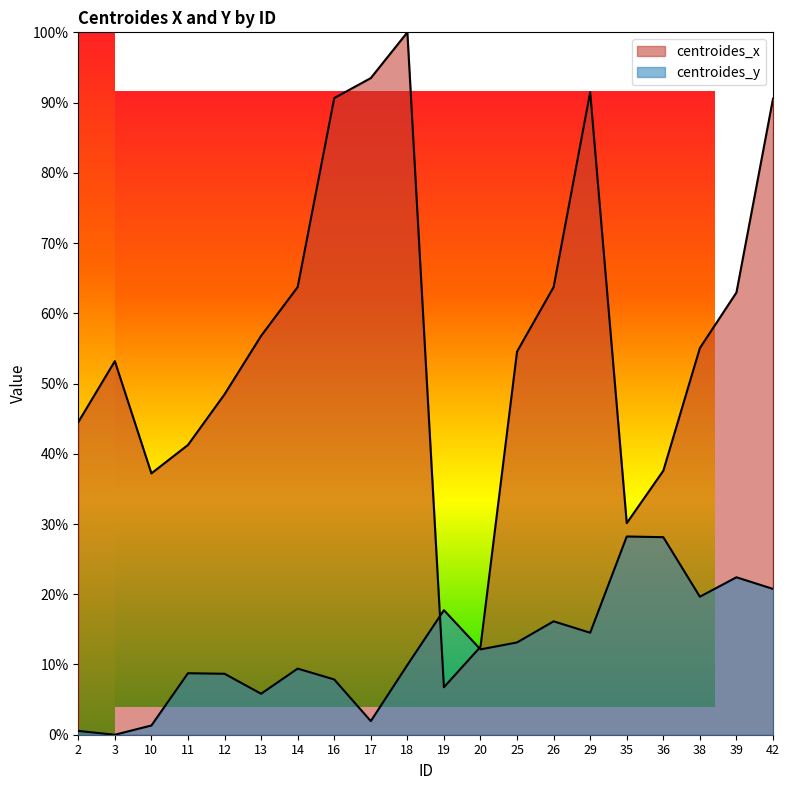

Which label corresponds to the largest value in the chart?

18